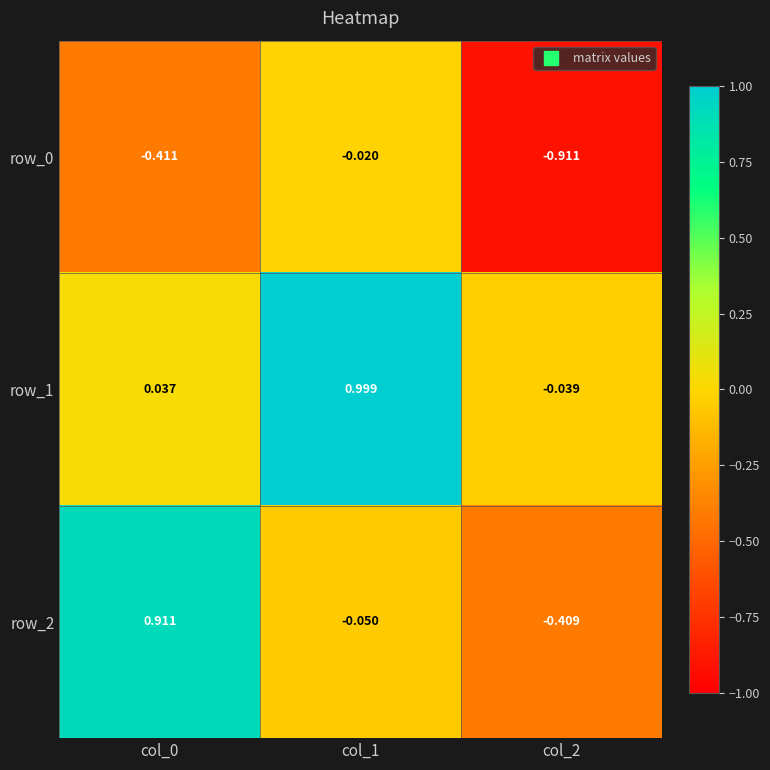

What is the total value across all series at col_2?

-1.4